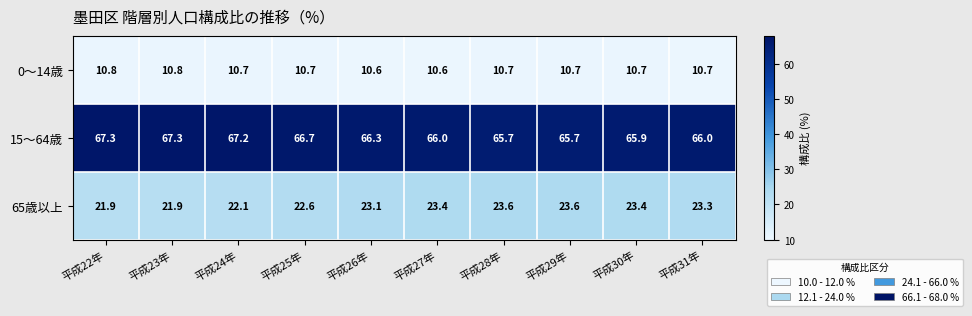

Count the 15～64歳 values in the range 65 to 67.

7